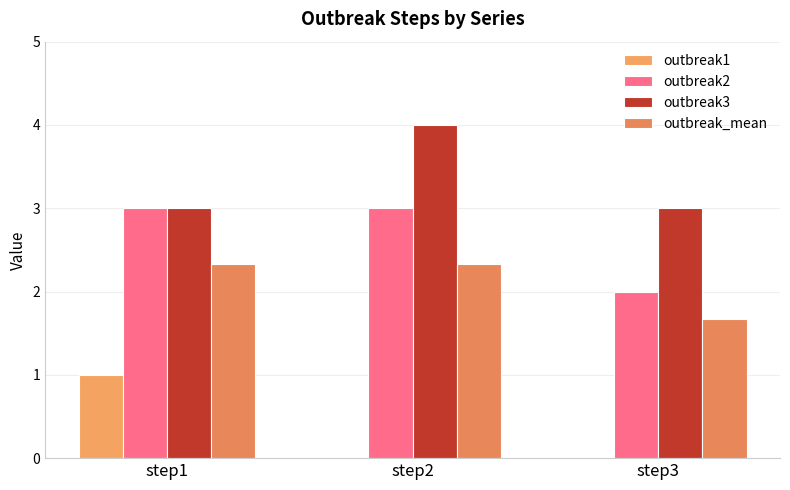

List the labels in order of outbreak2 value, smallest first.

step3, step1, step2